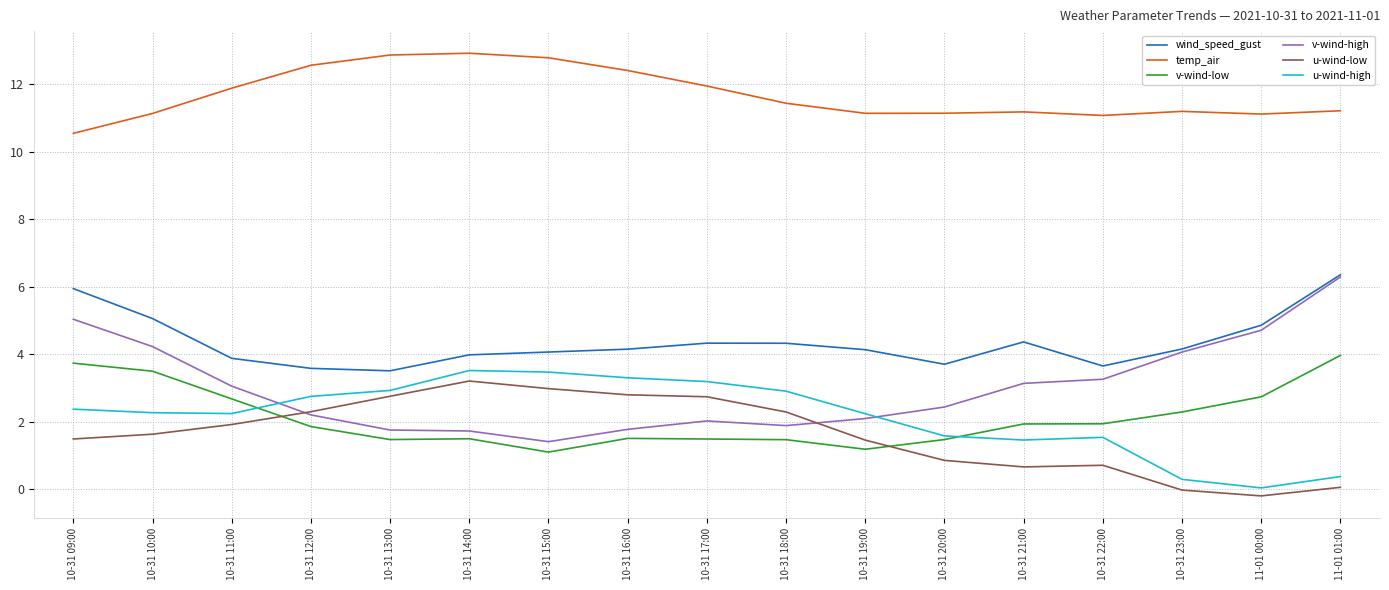

True or false: u-wind-high has more than 1 points higher than both neighbors.

True